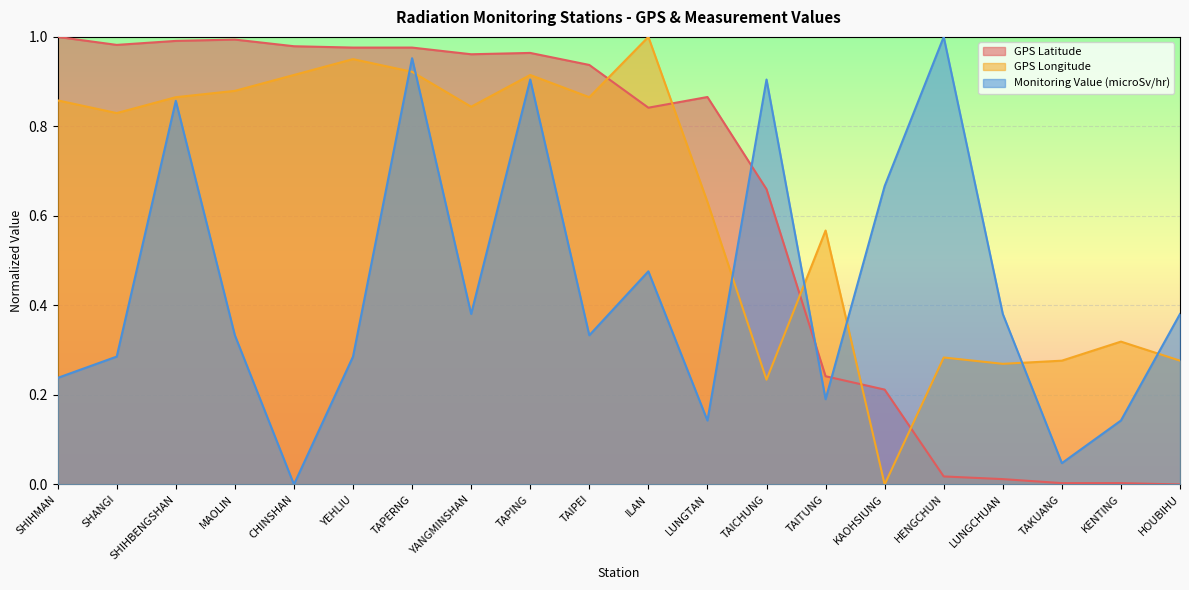

What is the sum of all GPS Longitude values?

12.7